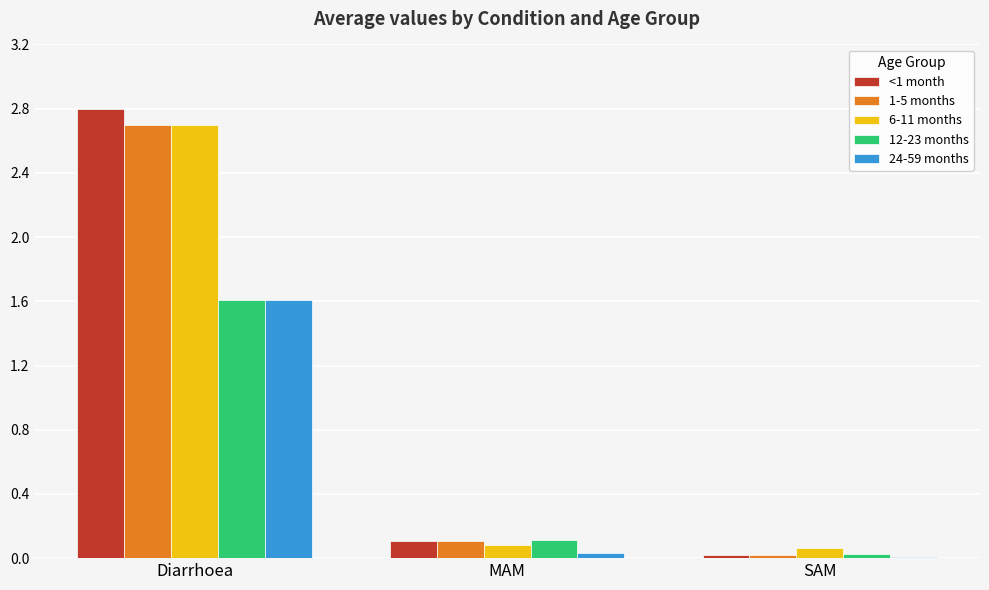

Which series has the largest range (max minus min)?

<1 month